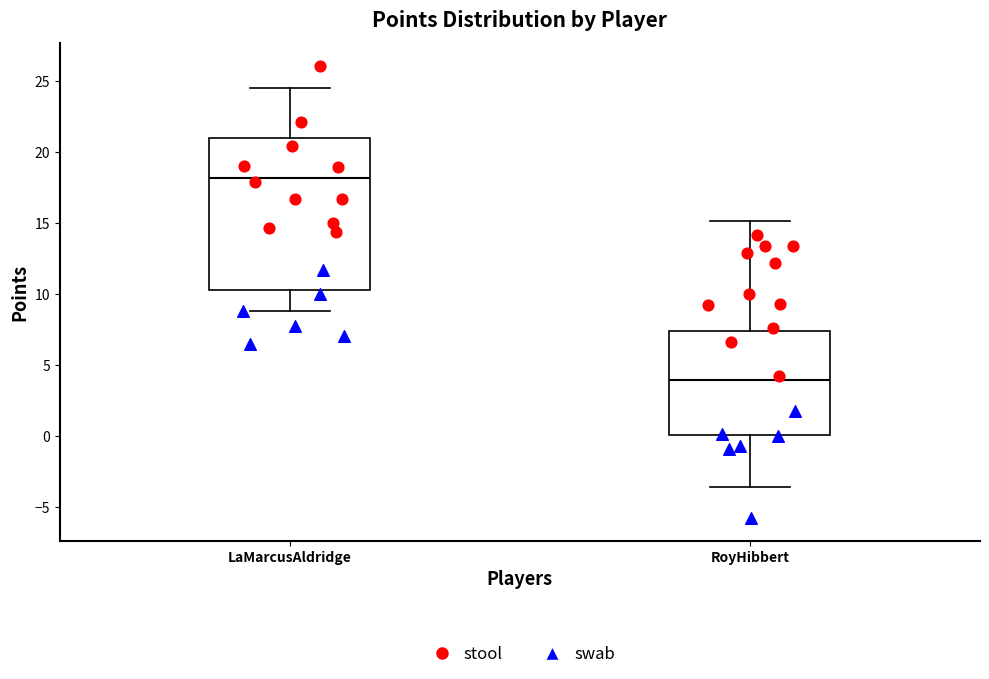

Which box's median line is the highest?

LaMarcusAldridge